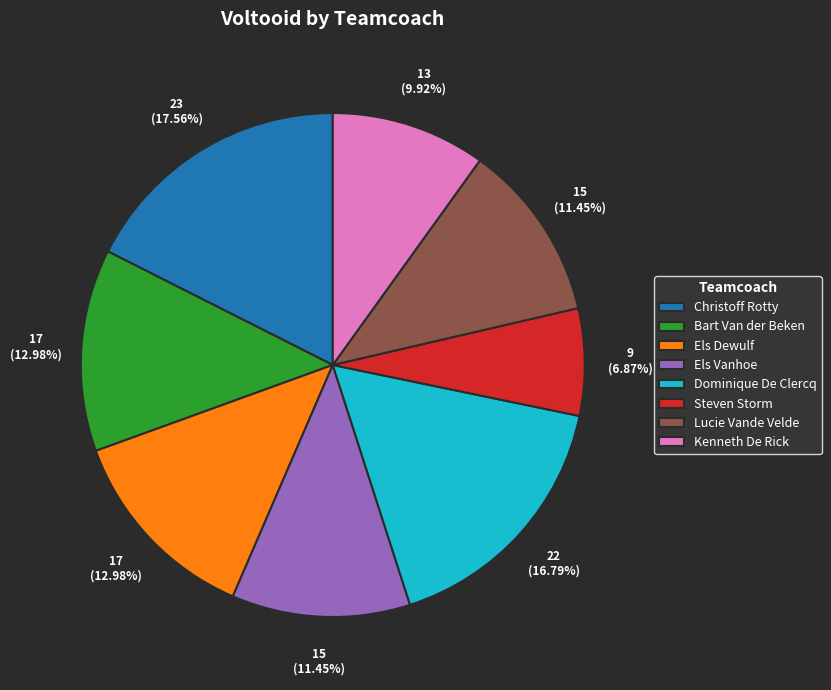

Which has a higher value, Lucie Vande Velde or Els Dewulf?

Els Dewulf